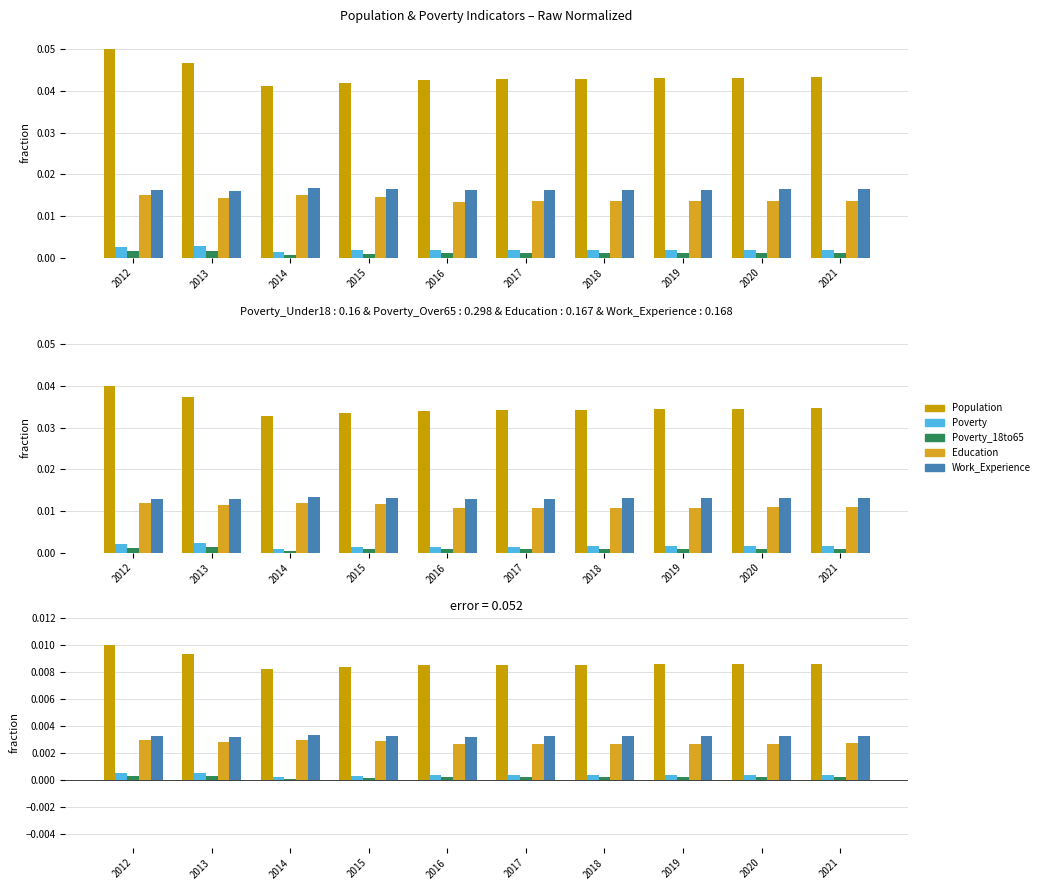

Rank the categories by Education value from lowest to highest.

2016, 2017, 2018, 2019, 2020, 2021, 2013, 2015, 2012, 2014